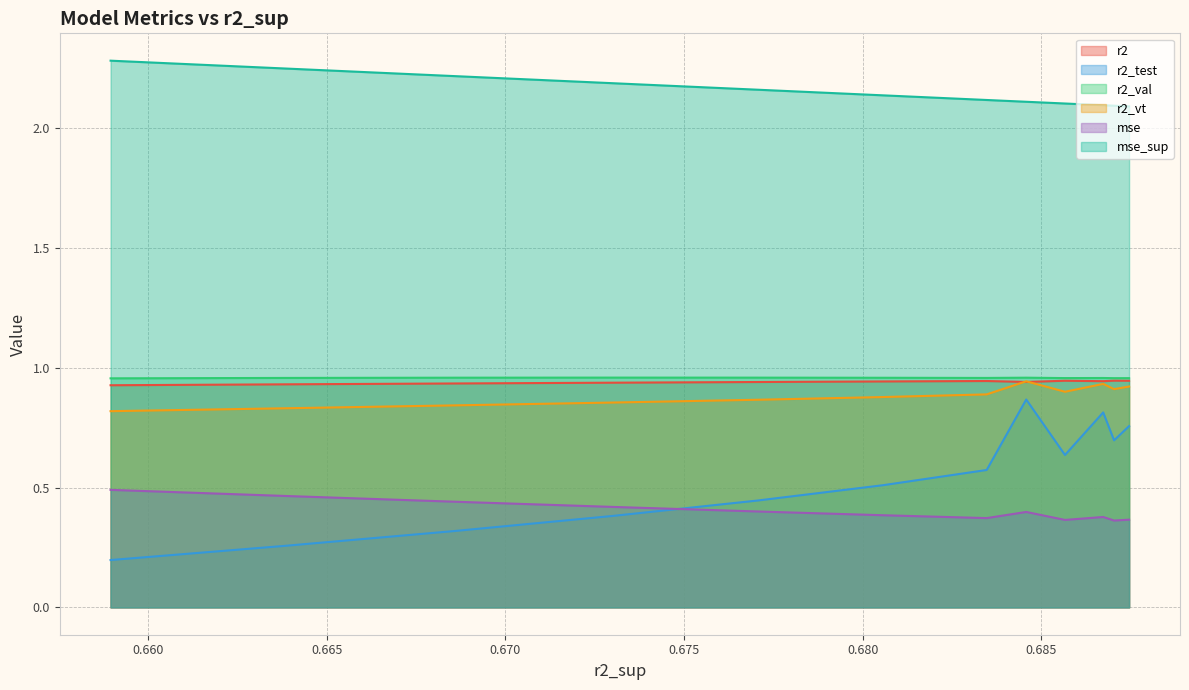

True or false: r2_val has a value of 1.0 at 0.6856664978037459.

True